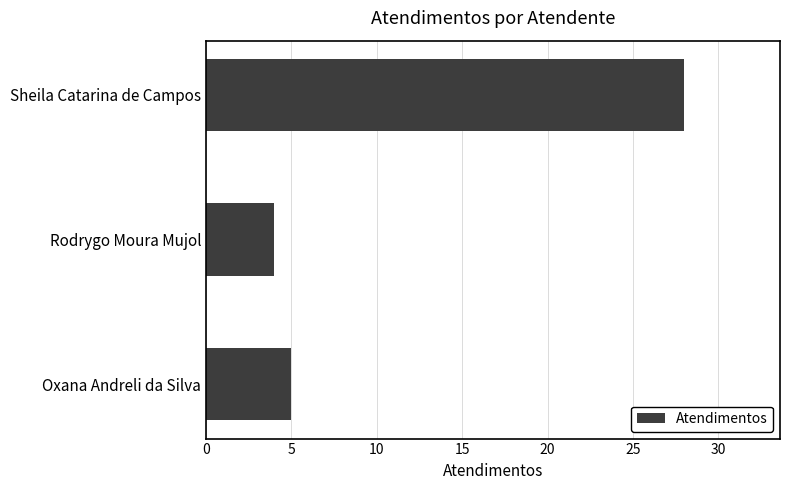

The value at Oxana Andreli da Silva is 7. True or false?

False